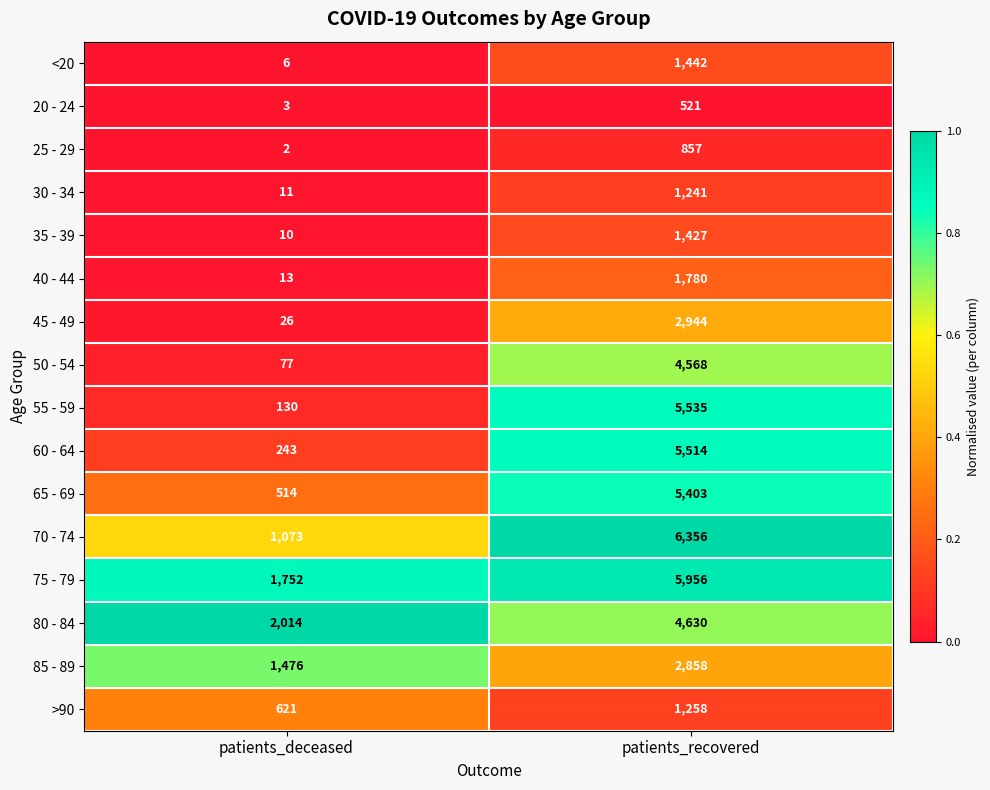

Which series has the widest spread of values?

55 - 59